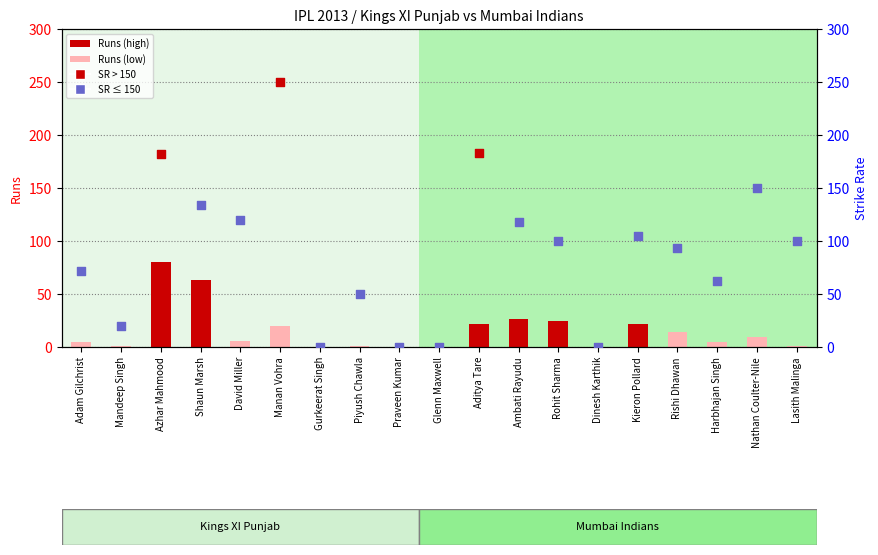

What is the ratio of the value at Ambati Rayudu to the value at Adam Gilchrist?

5.2